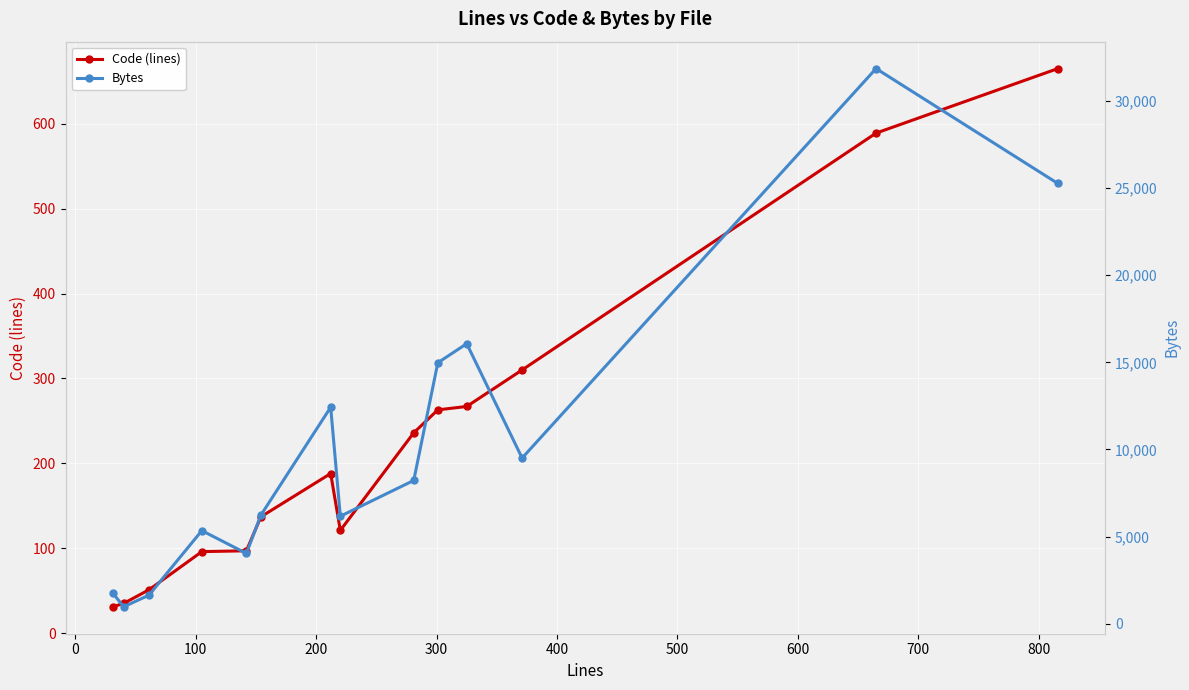

What are all the series names shown in the legend?

Code (lines), Bytes